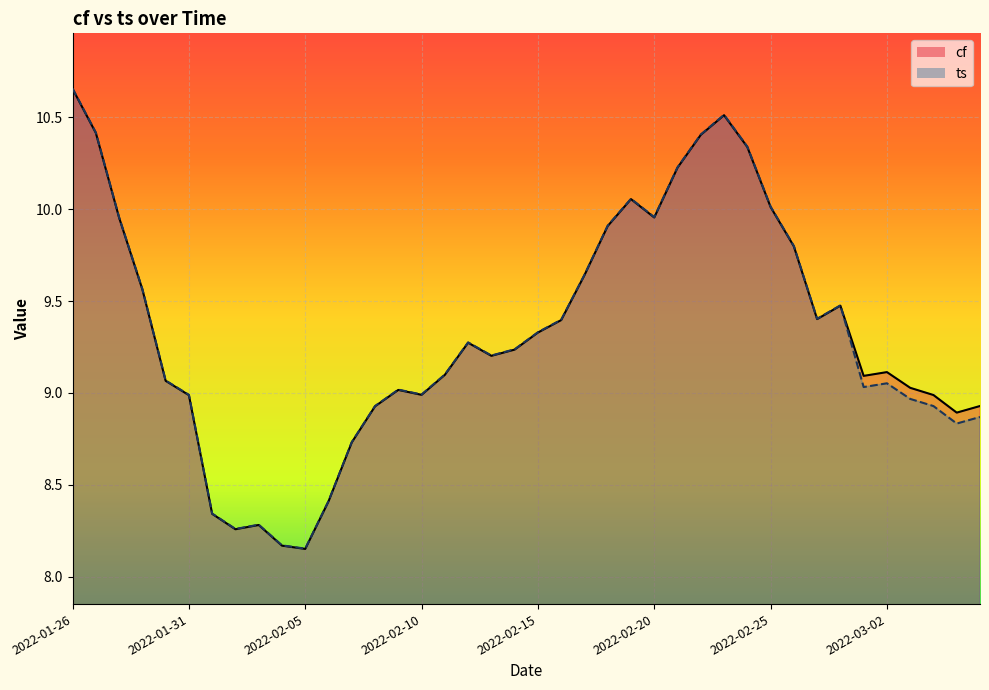

Where is cf nearest to the value 9?

2022-02-10